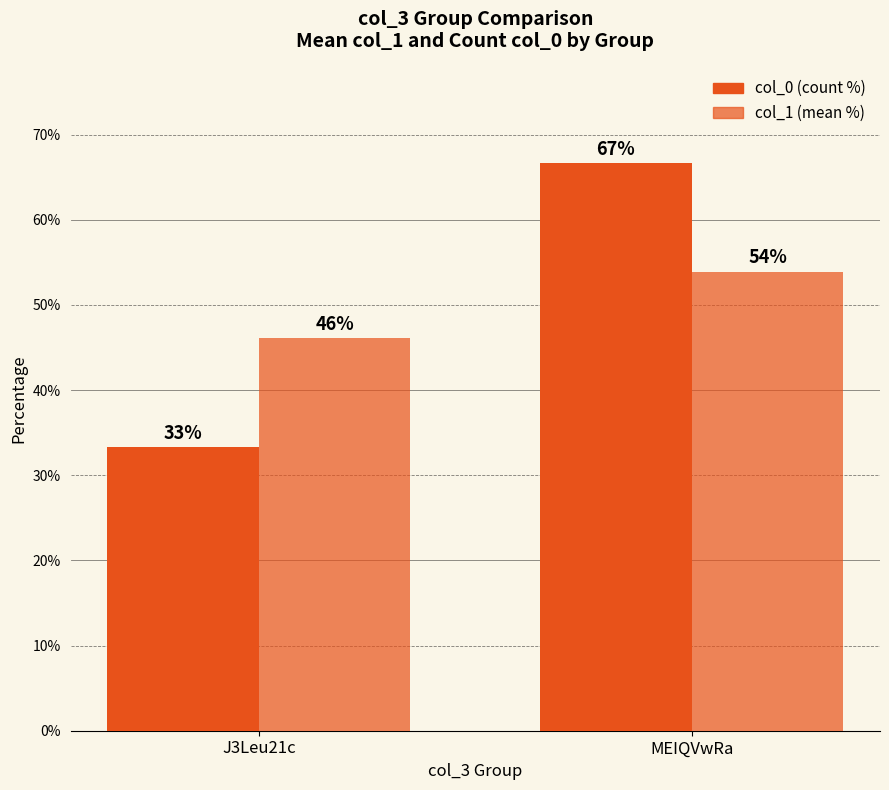

What is the label of the 1st bar from the left?

J3Leu21c